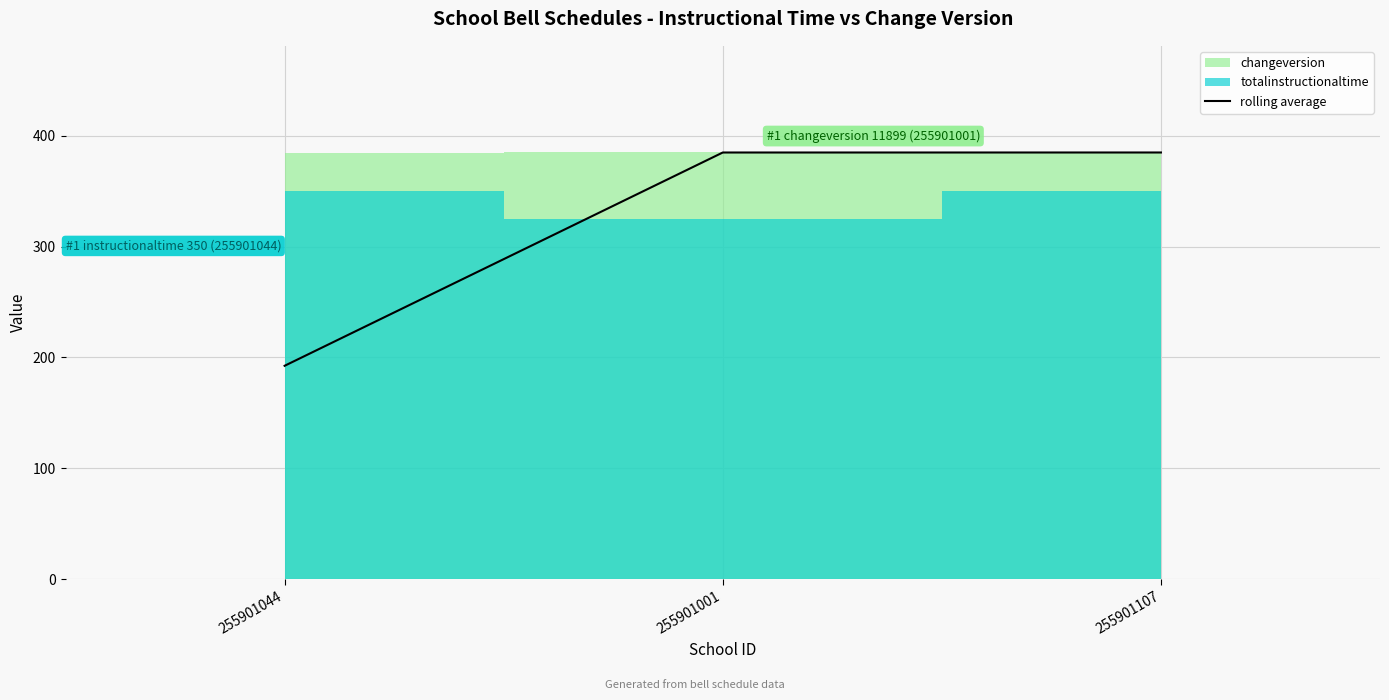

What is the value of the 3rd point from the left?

385.0